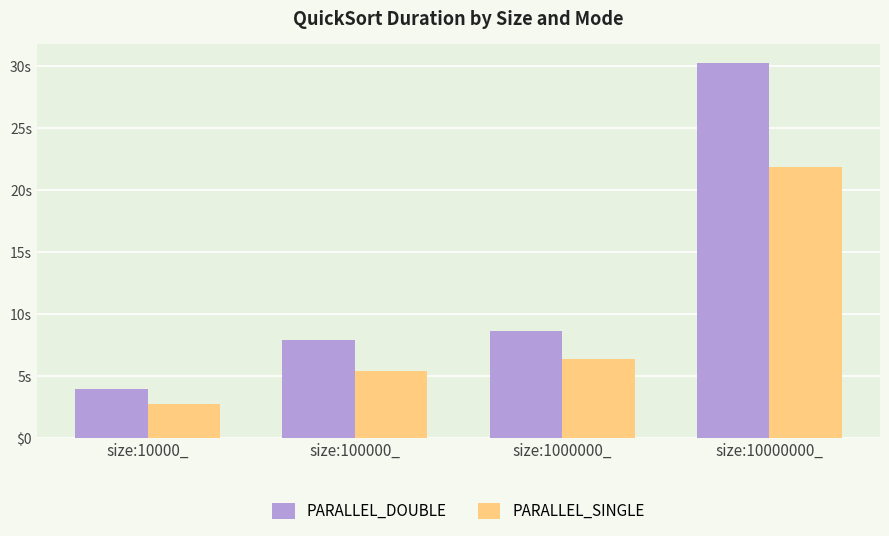

What are all the series names shown in the legend?

PARALLEL_DOUBLE, PARALLEL_SINGLE